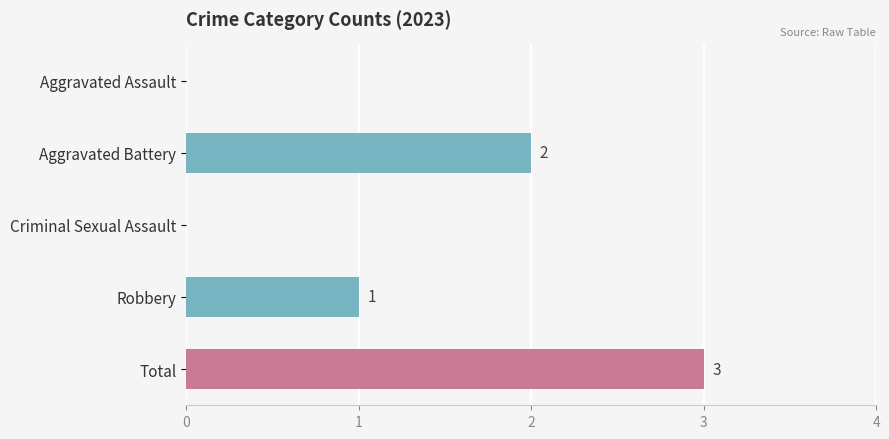

Where is the data nearest to the value 1?

Robbery